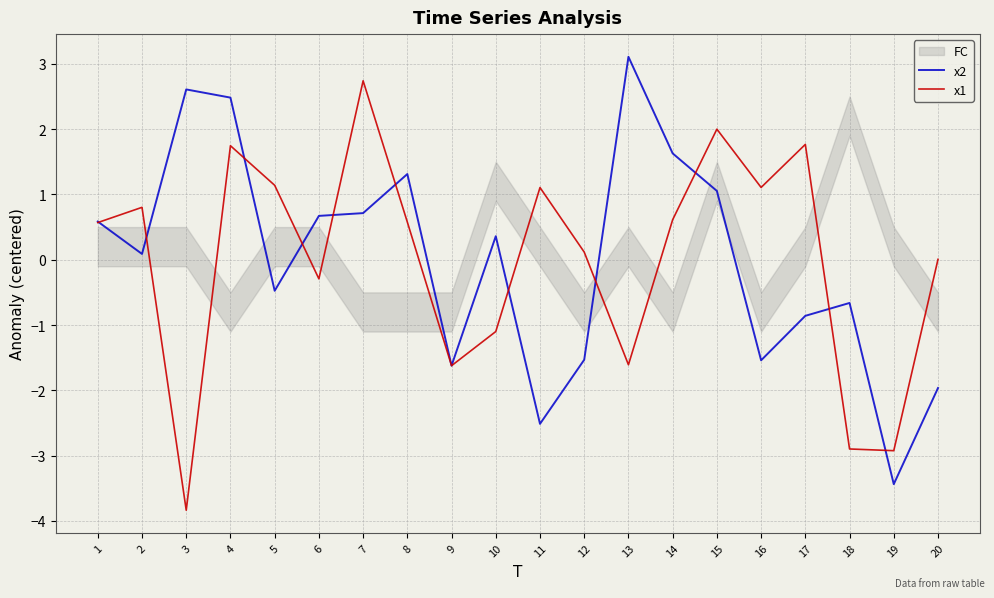

Between 18 and 19, which series saw the biggest shift?

x2